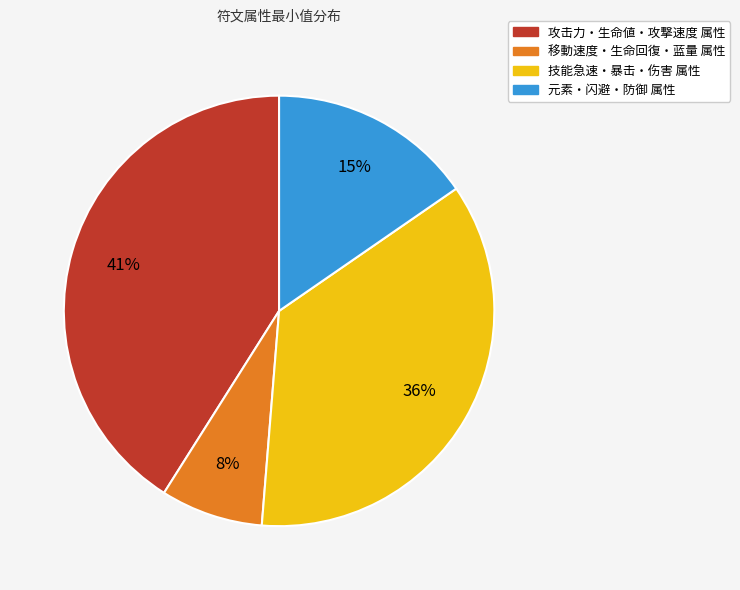

Is there a majority slice in this chart?

No